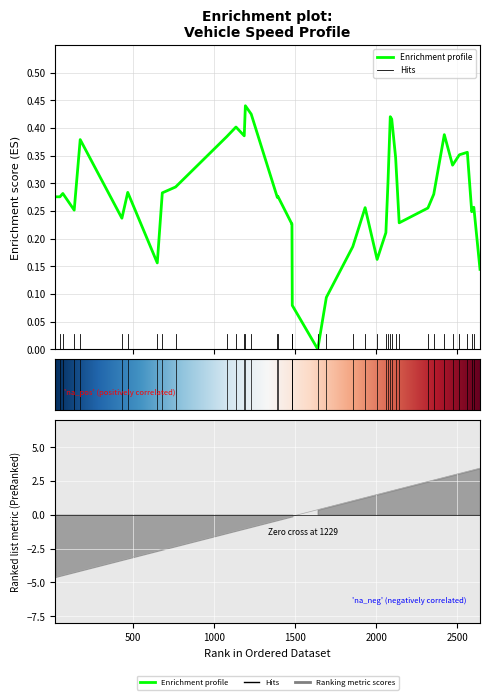

How many values are below 0?

20